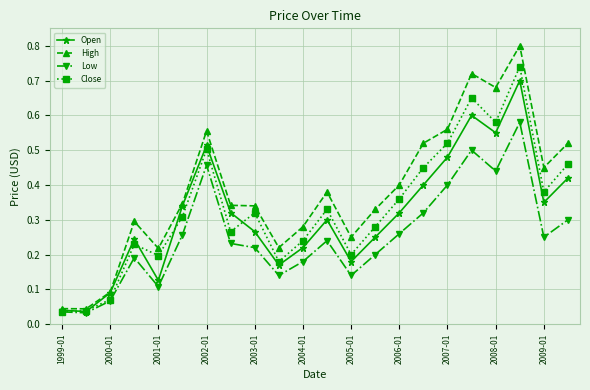

True or false: Low has more than 2 interior local peaks.

True